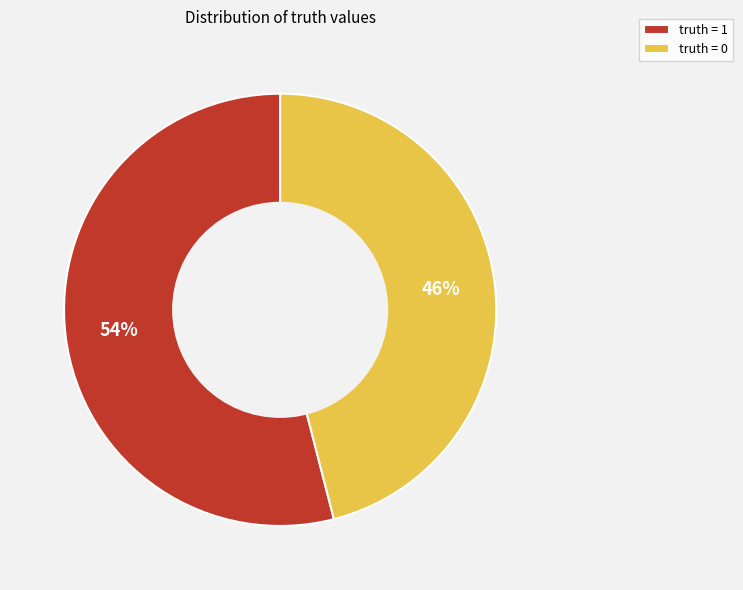

Rank the categories by value from lowest to highest.

truth = 0, truth = 1